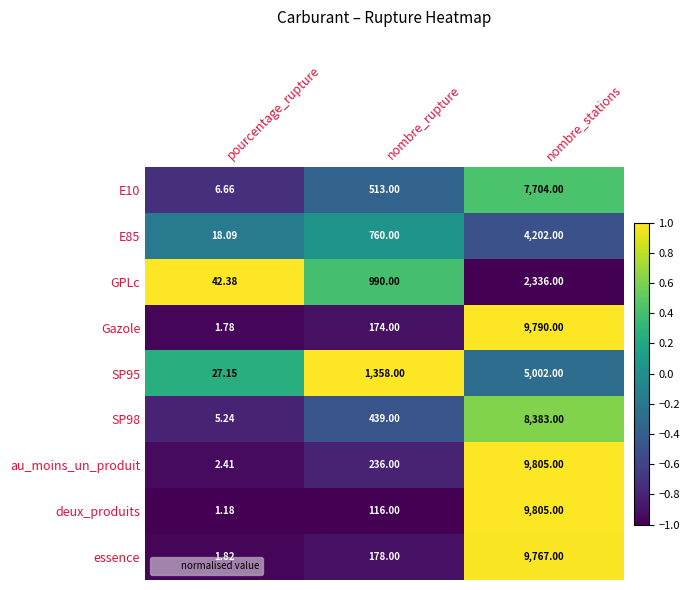

At which category does the chart reach its minimum across all series?

pourcentage_rupture